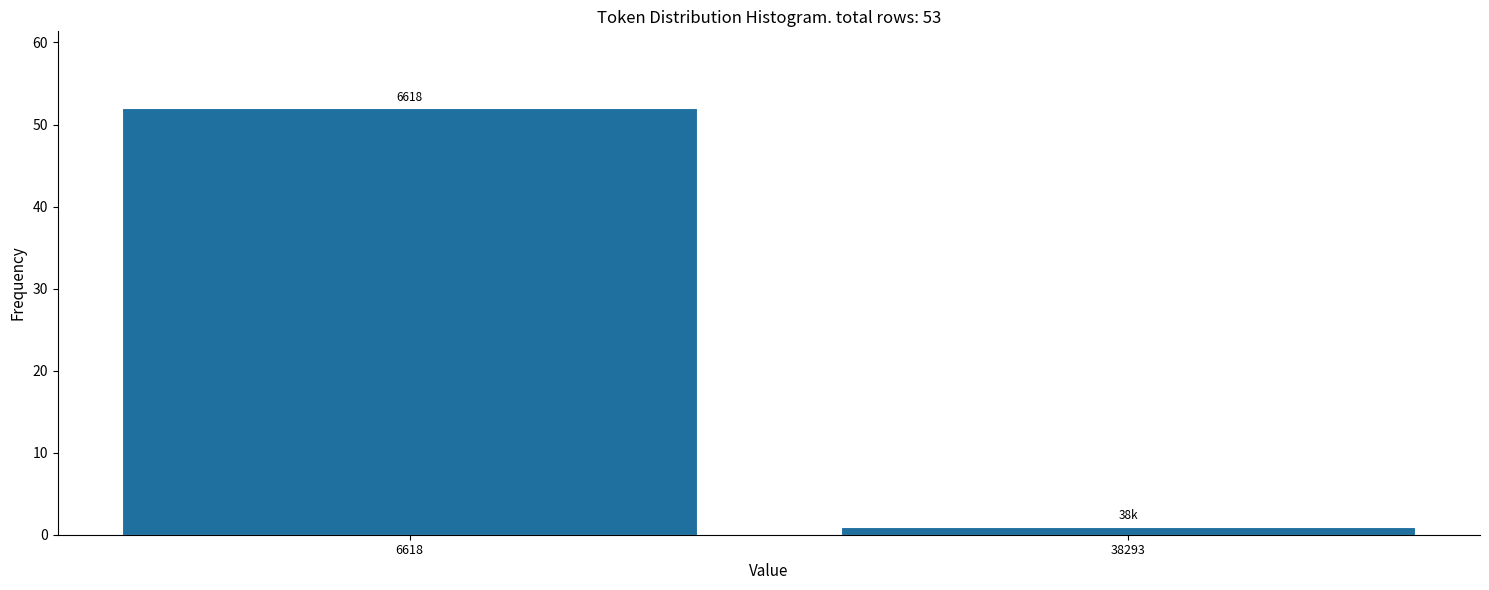

How many bars are there in total?

2